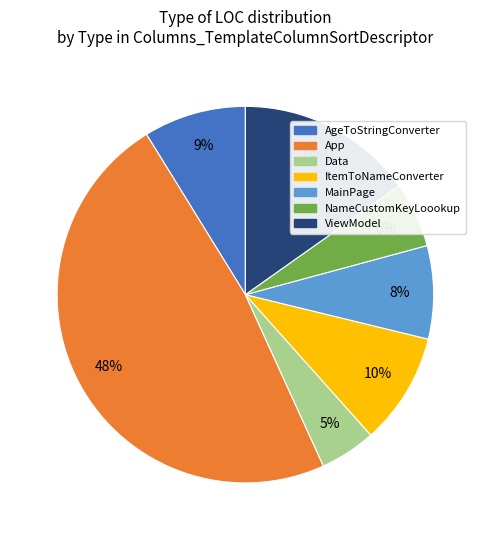

What percentage is the App slice, to the nearest percent?

48%